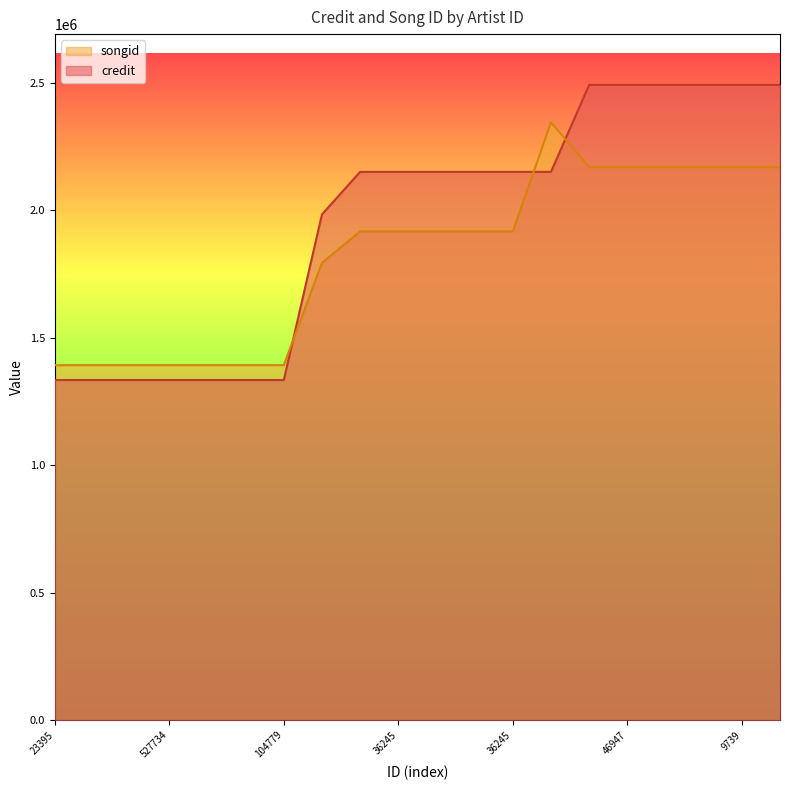

What is the label of the 5th point from the left?

275392